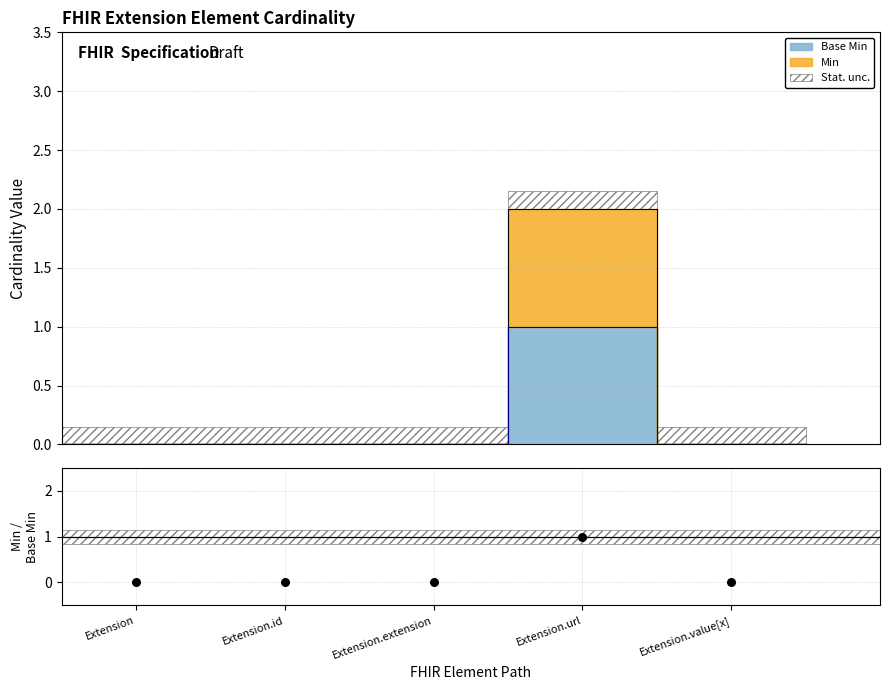

Which has a higher value, Extension.extension or Extension.id?

Extension.extension